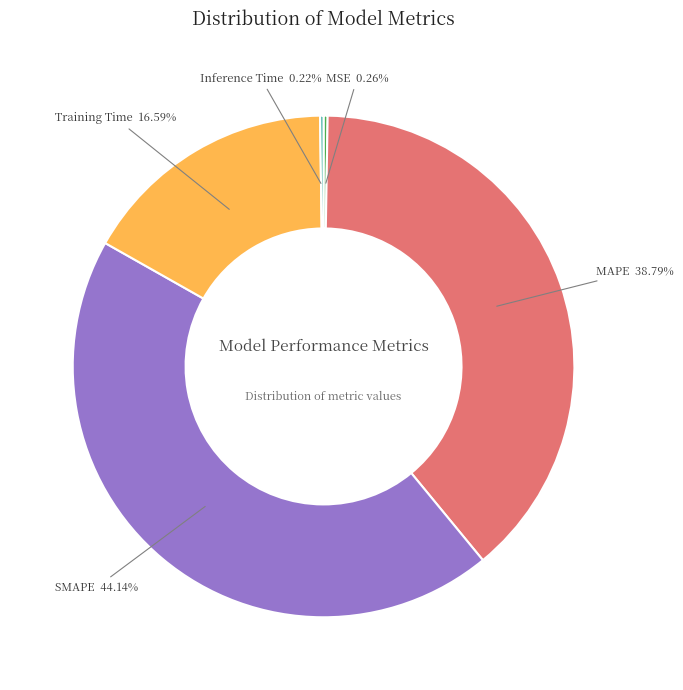

Is there a majority slice in this chart?

No